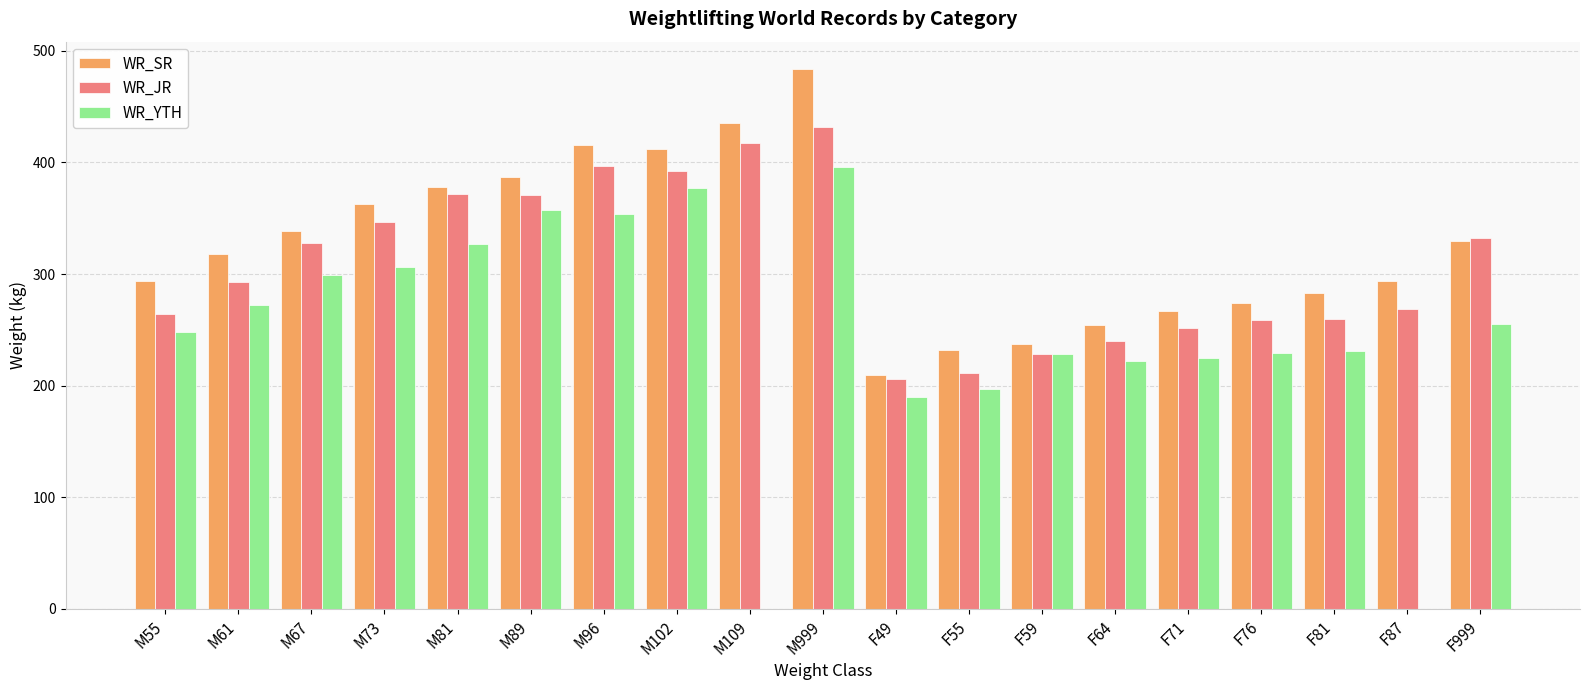

Between M55 and F999, which series saw the biggest shift?

WR_JR